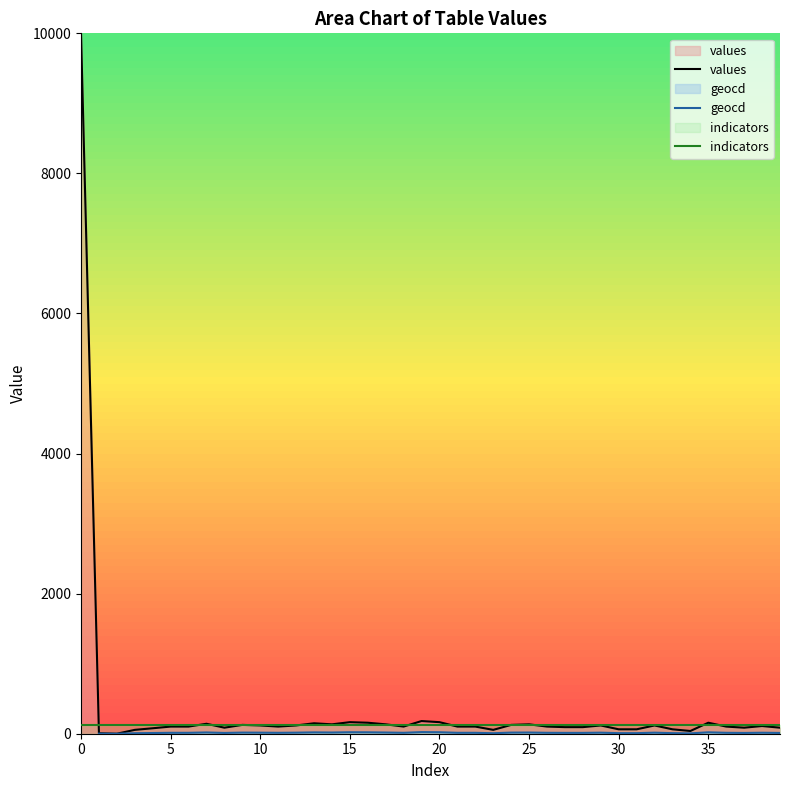

Which has a higher value, 16 or 26?

16